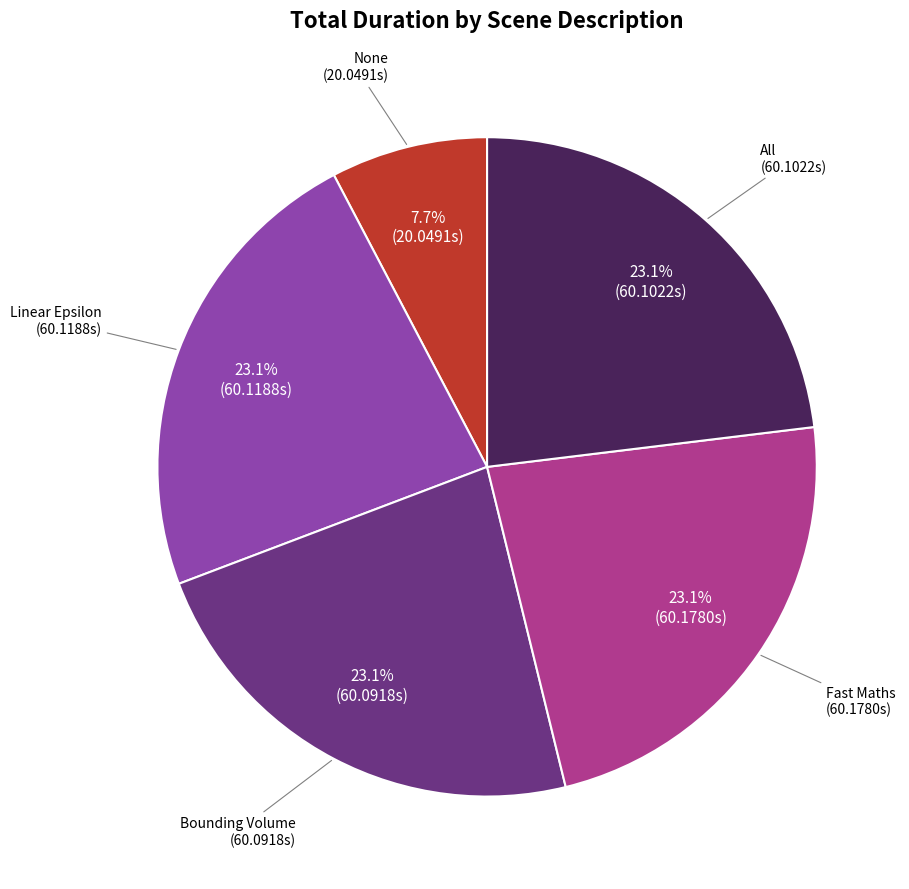

Does any single category account for the majority?

No